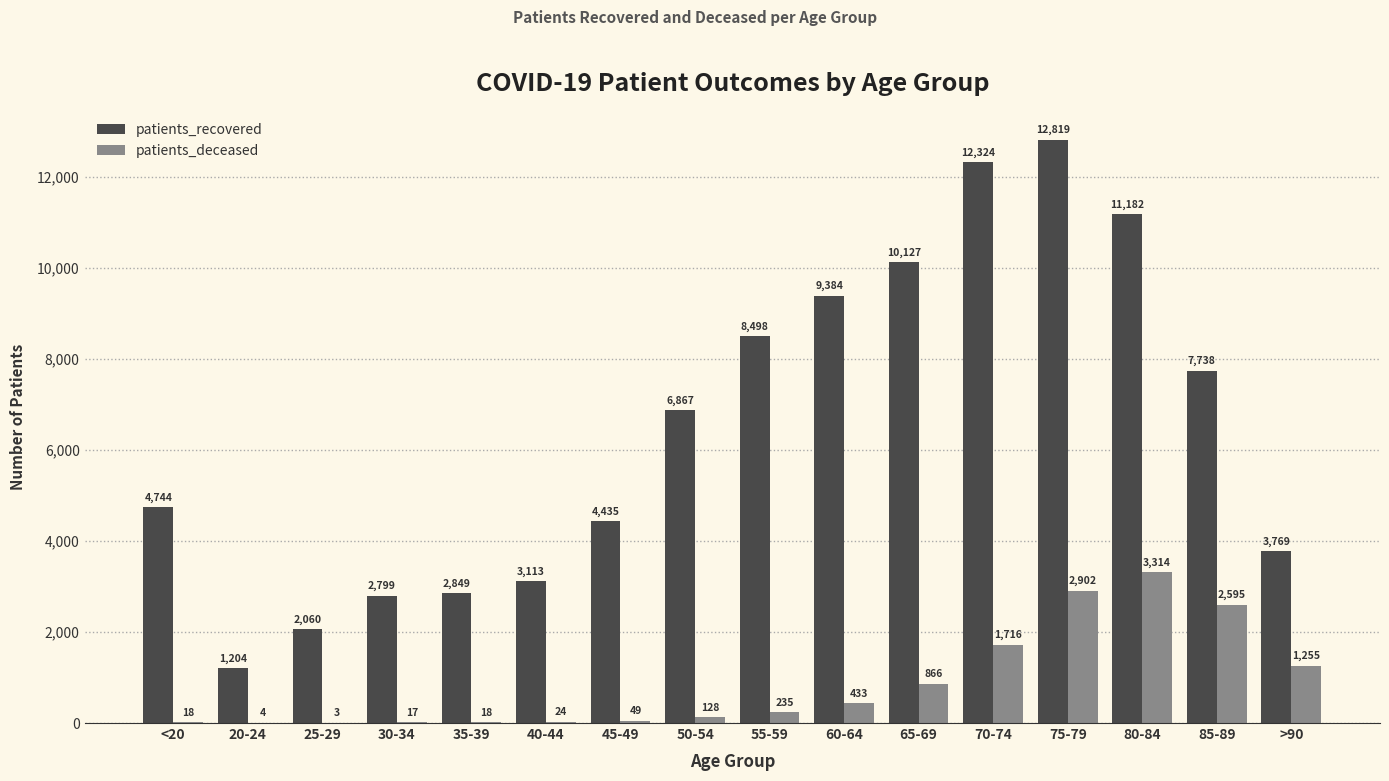

Between 20-24 and 60-64, which series saw the biggest shift?

patients_recovered